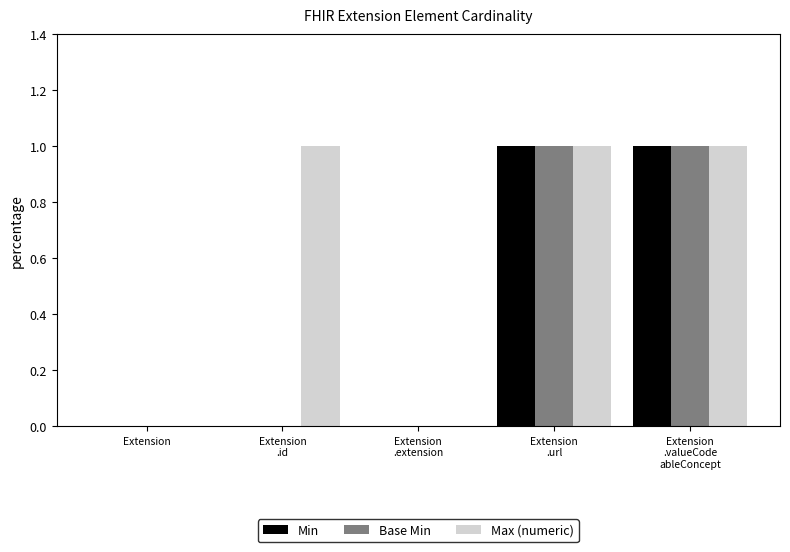

Are the bars grouped side by side (vs. stacked)?

Yes